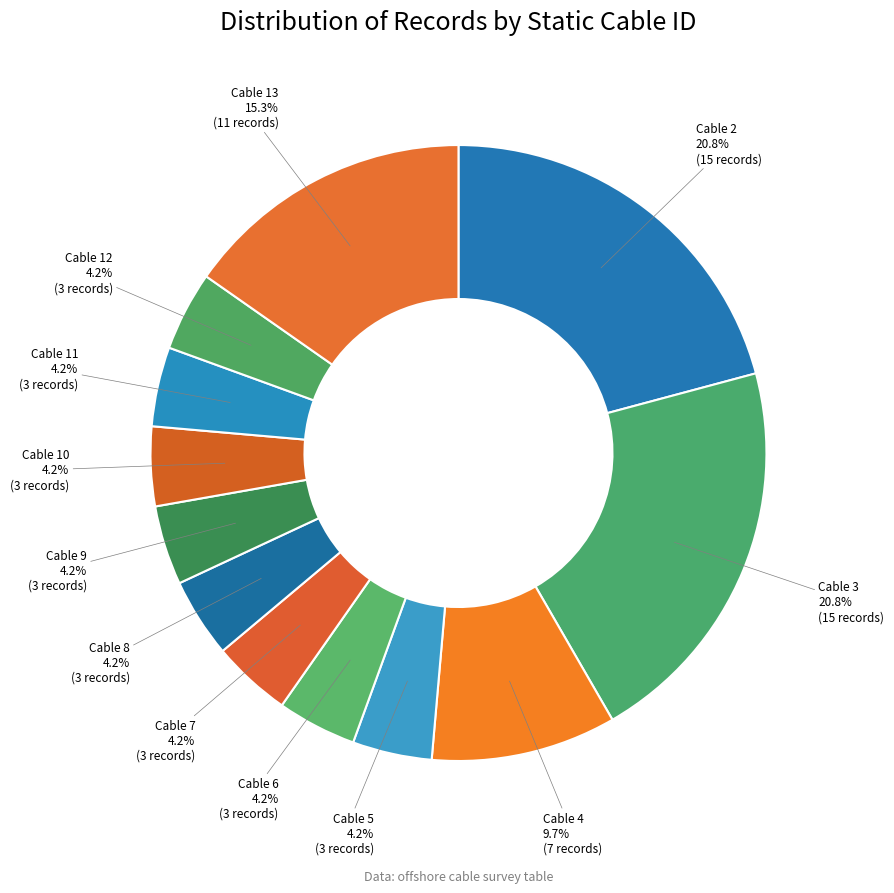

What is the ratio of the value at Cable 5 to the value at Cable 6?

1.0